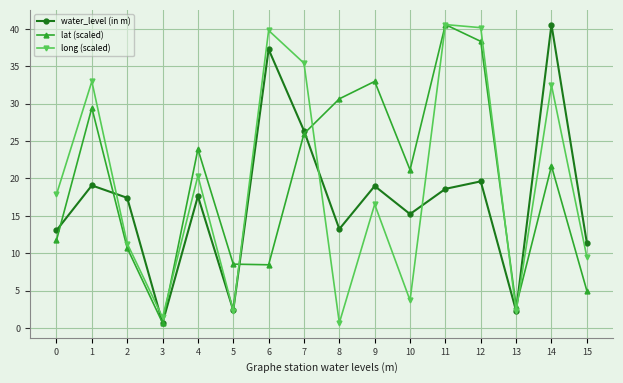

What is the difference between the maximum and minimum values in the lat (scaled) series?

39.9